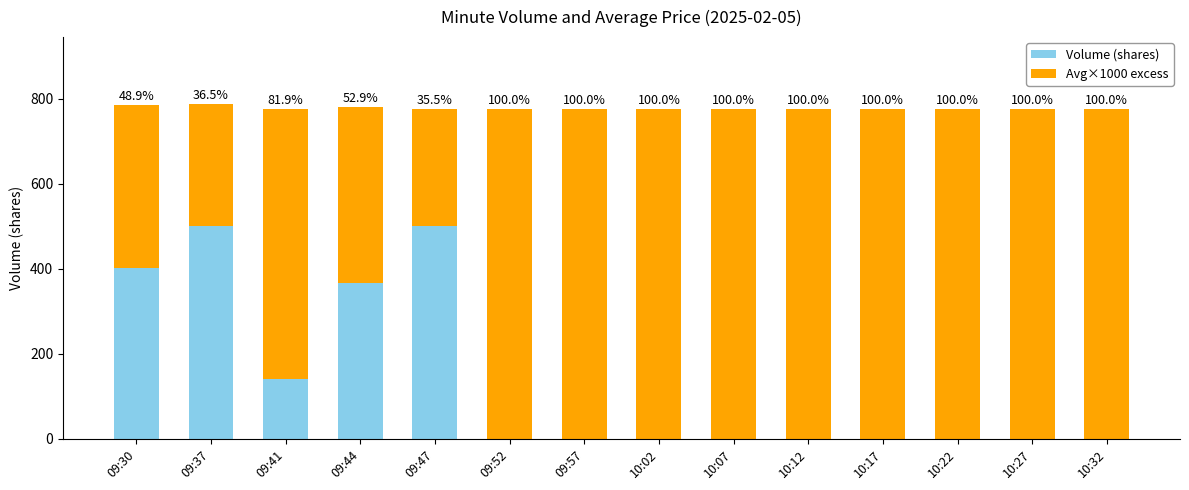

True or false: Volume (shares) has a value of -314.9 at 09:57.

False